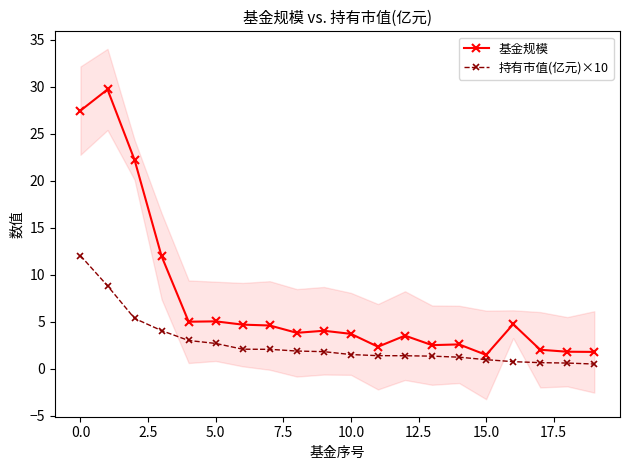

List the series in order of their peak value, lowest first.

持有市值(亿元)×10, 基金规模